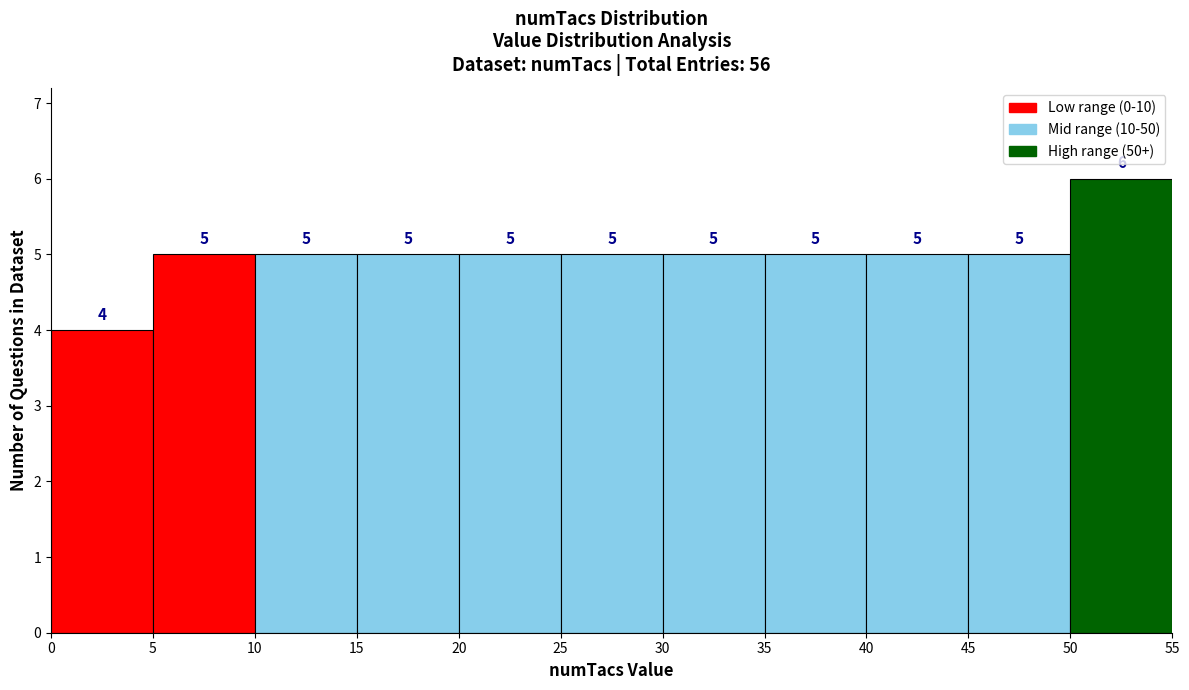

How tall is the bar that spans 5 to 10 on the x-axis?

5